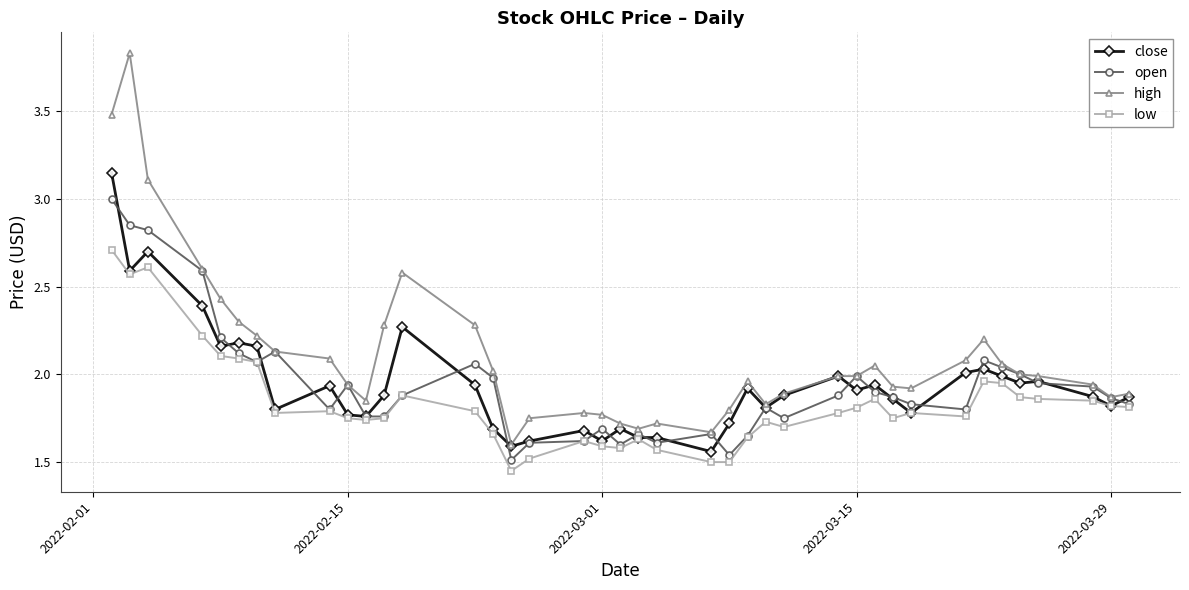

Which series has the largest total across all categories?

high